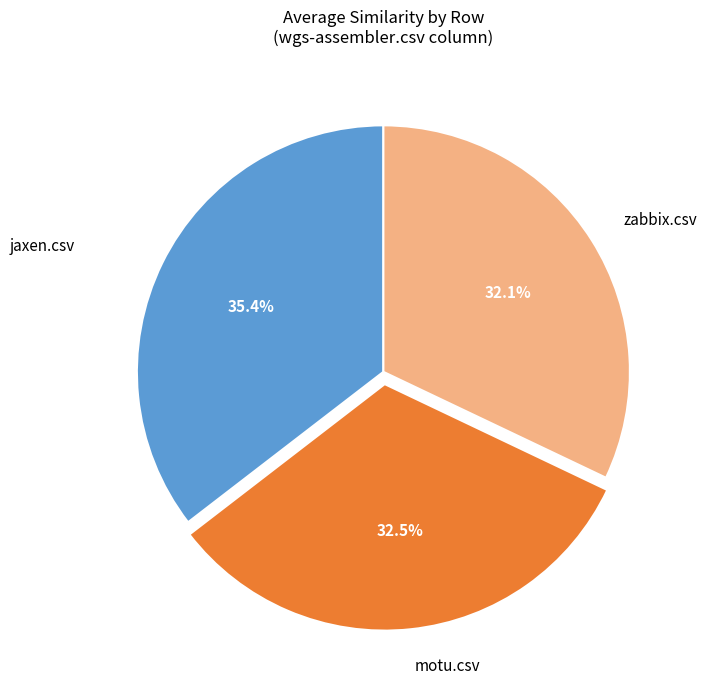

Which slice is the largest?

jaxen.csv